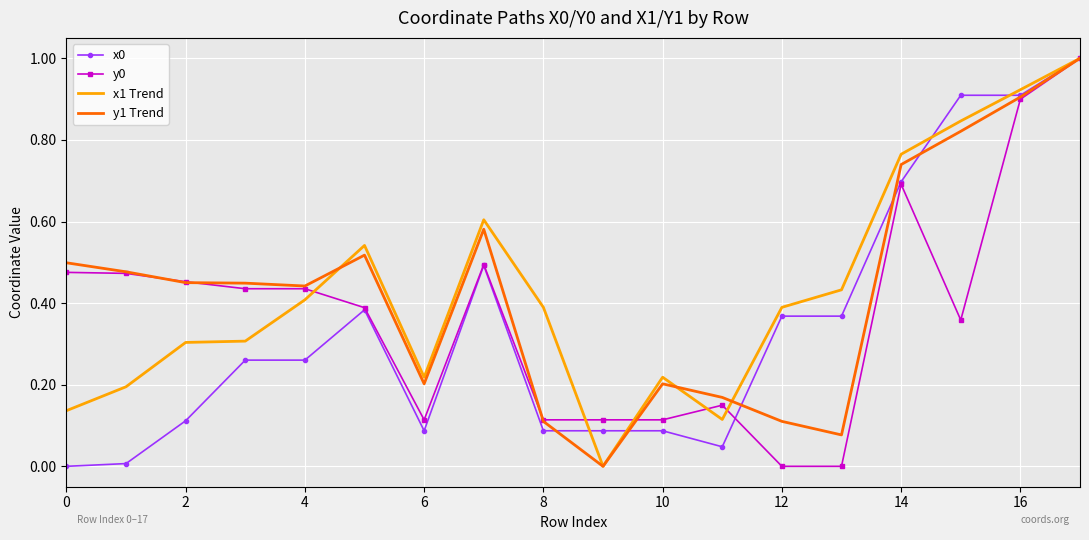

What is the maximum value for x1 Trend?

1.0